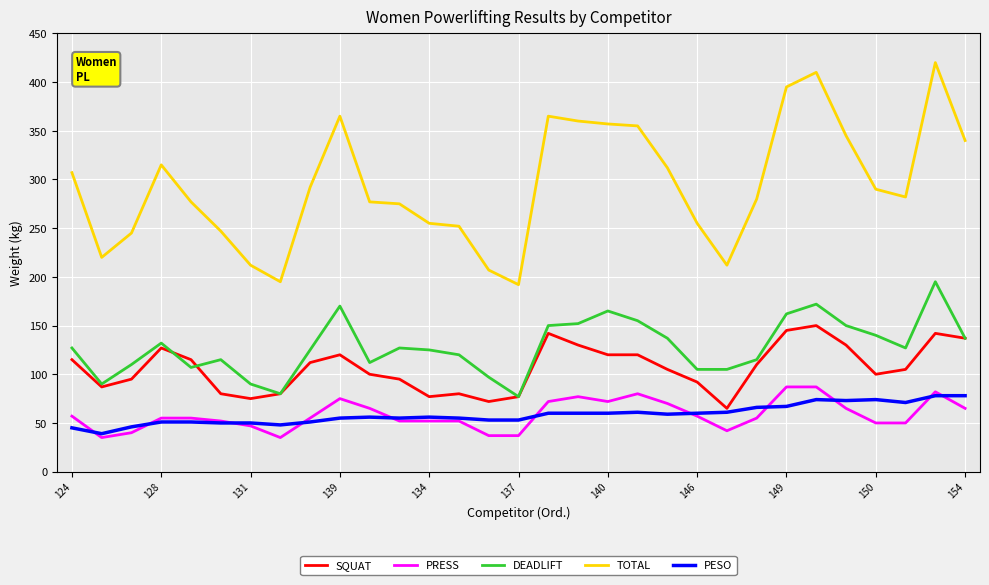

Which series has the largest total across all categories?

TOTAL